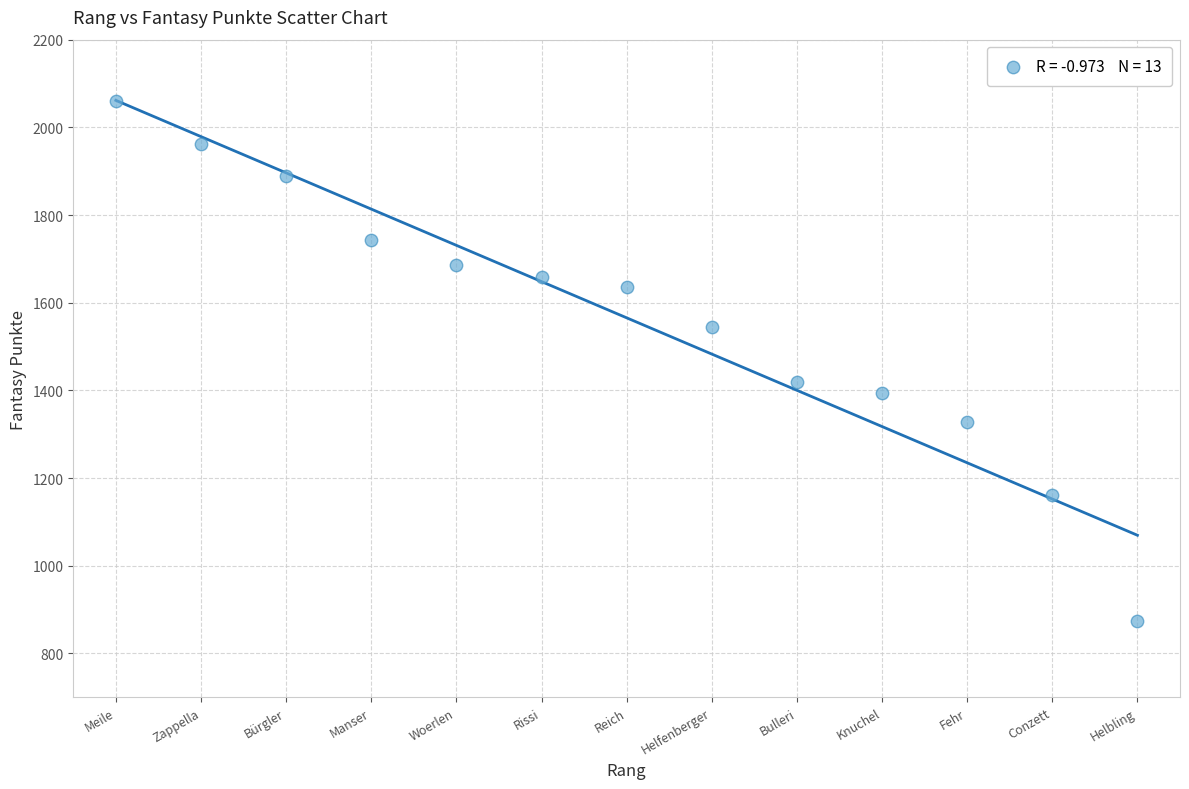

What Y value in the scatter plot is closest to 1466?

1420